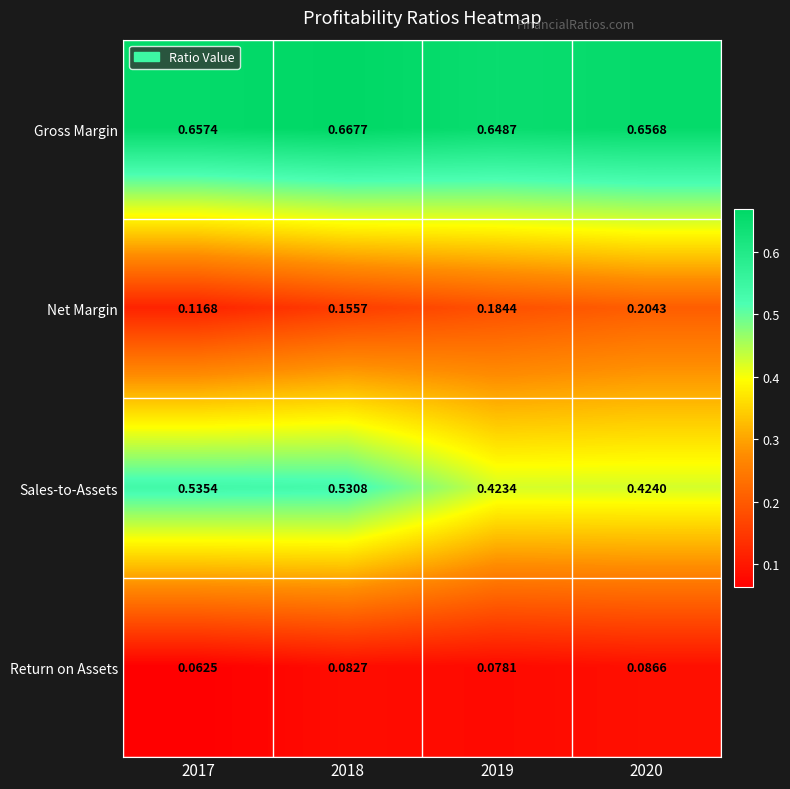

Rank the series at 2017 from lowest to highest value.

Return on Assets, Net Margin, Sales-to-Assets, Gross Margin